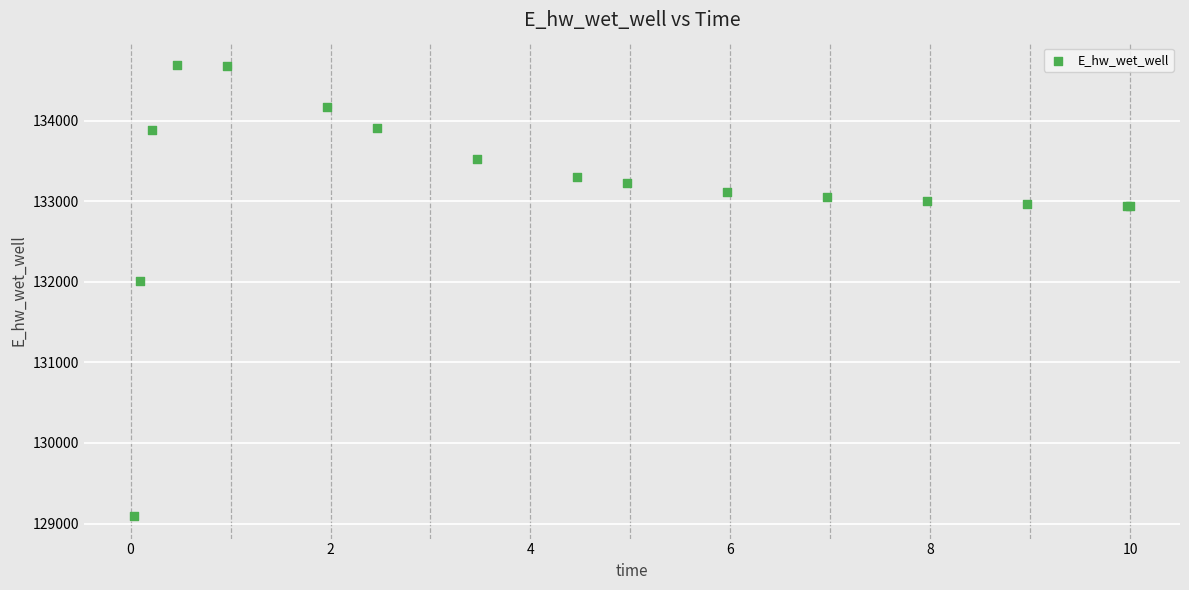

What Y value in the scatter plot is closest to 131891?

132013.3